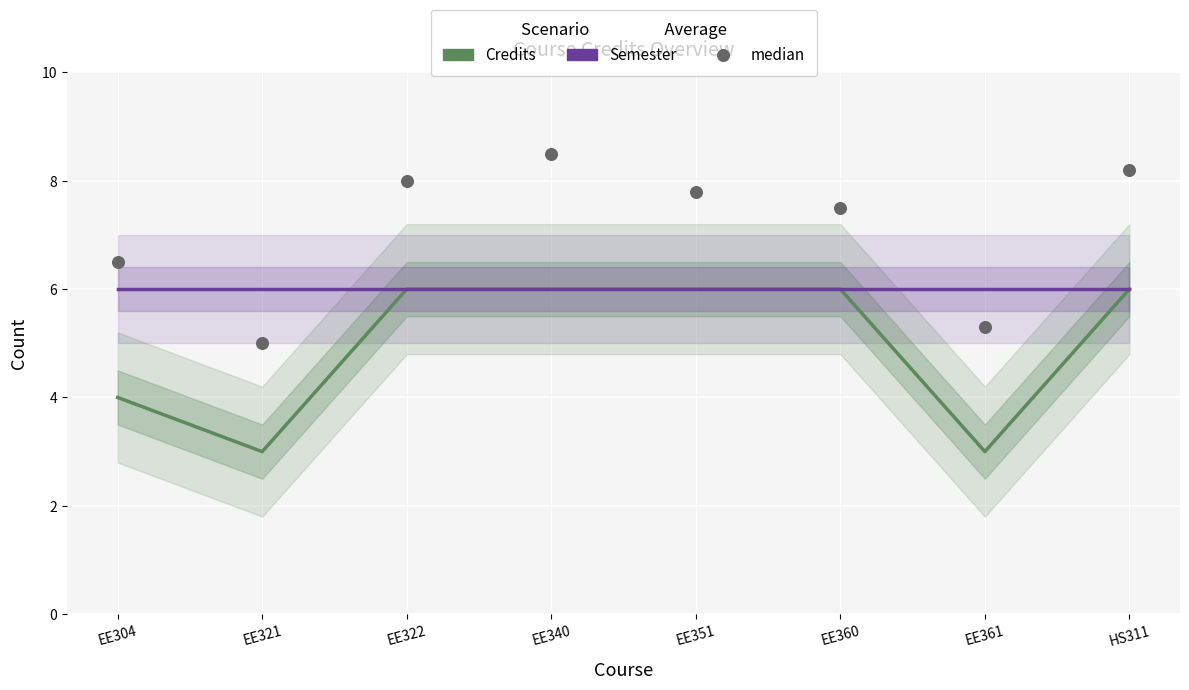

At which category is the sum across all series the highest?

EE340